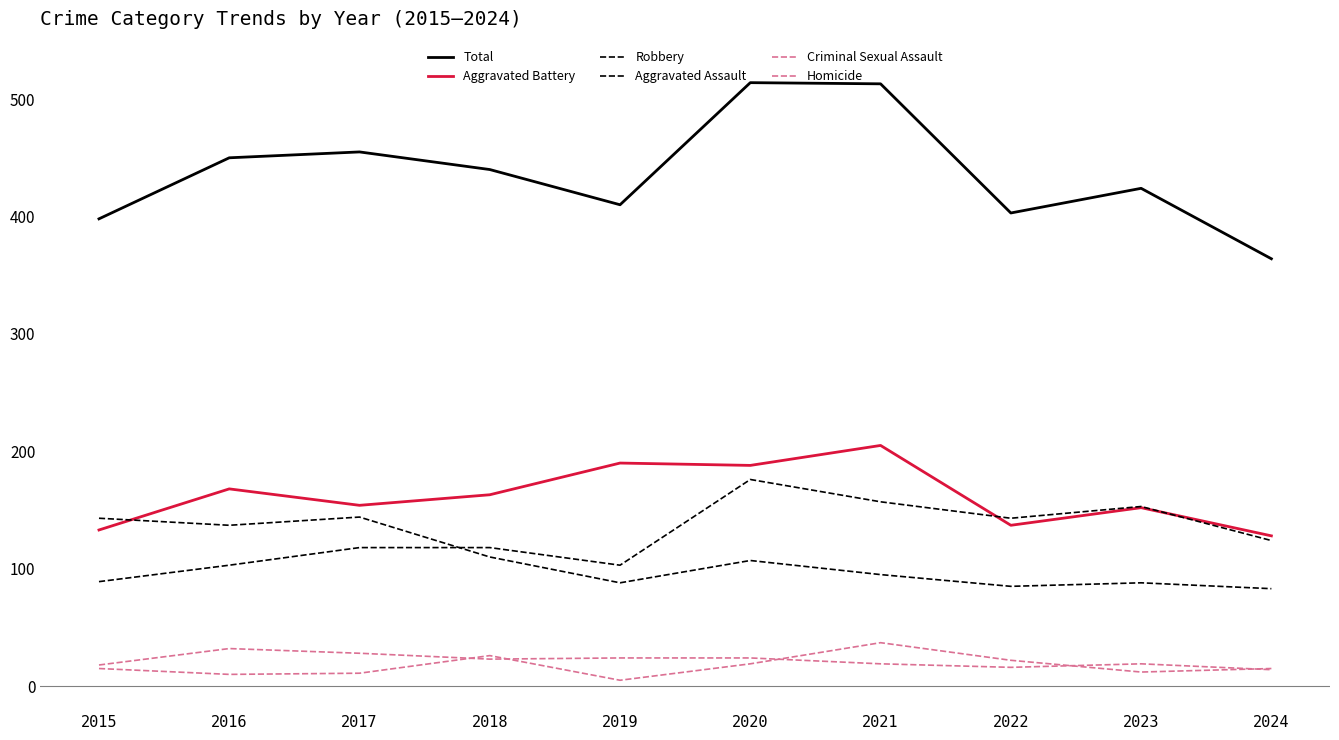

True or false: Criminal Sexual Assault and Aggravated Battery intersect in this chart.

False